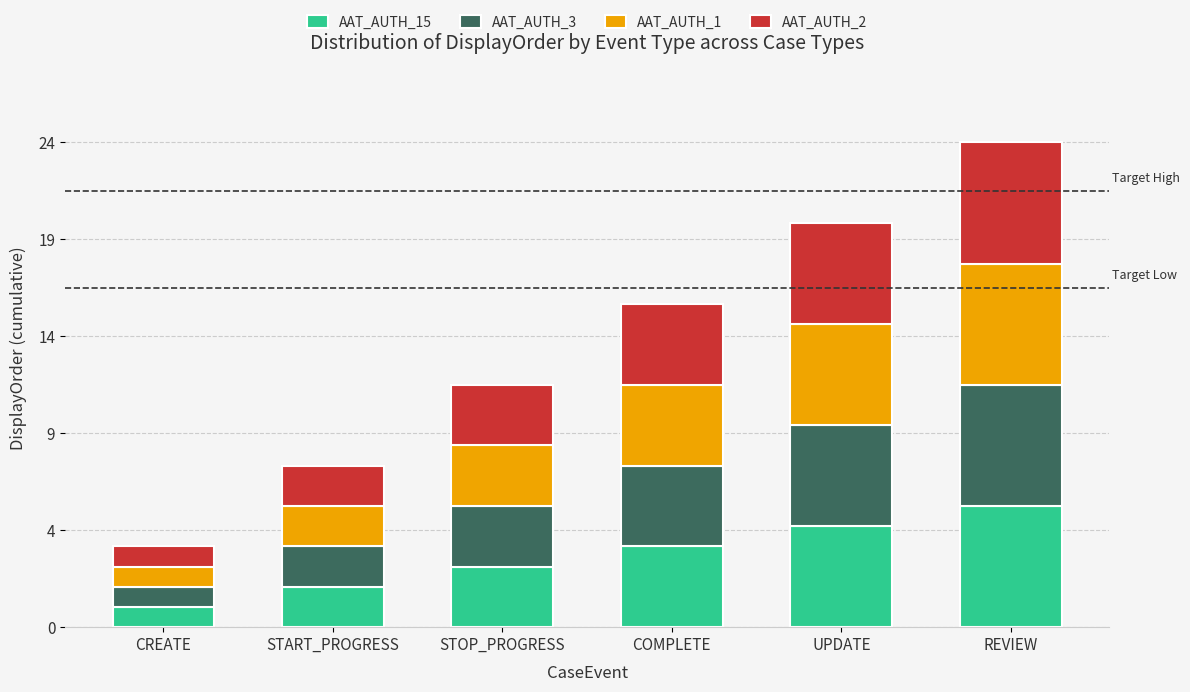

Where does the AAT_AUTH_1 series first go above 4?

UPDATE